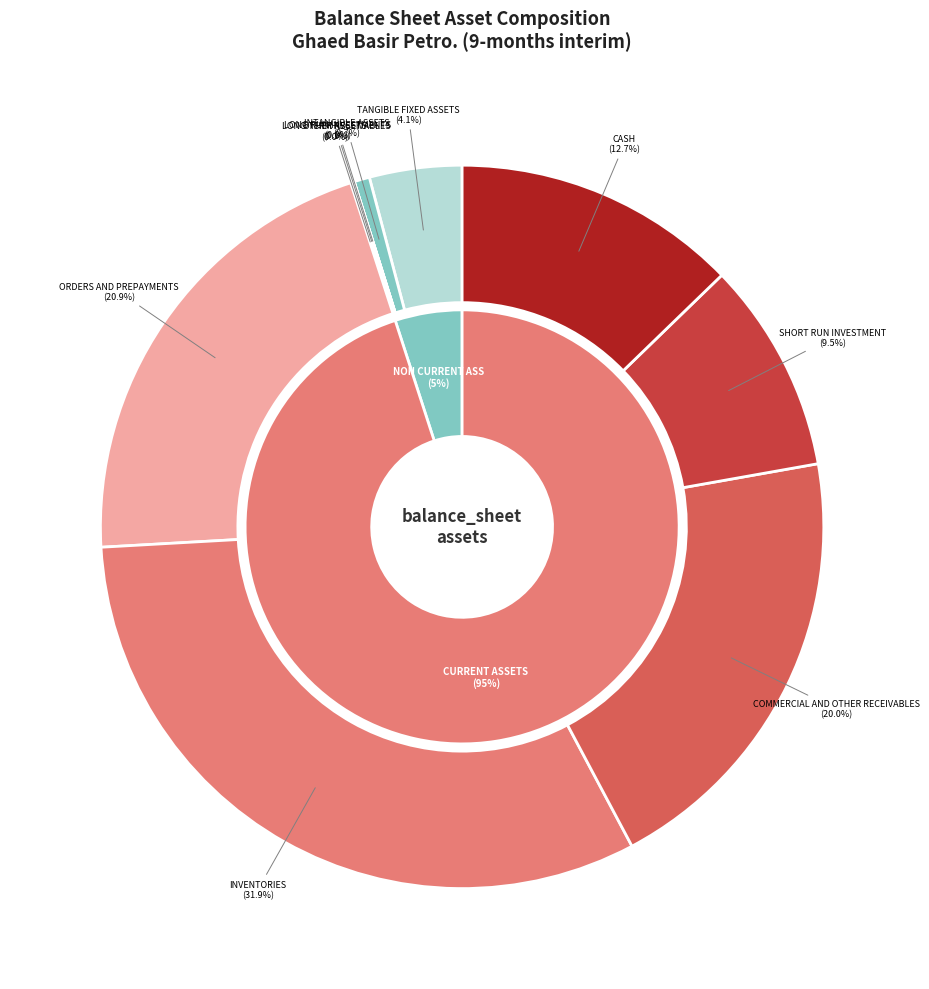

Is it true that other_assets is 0% of the pie?

True